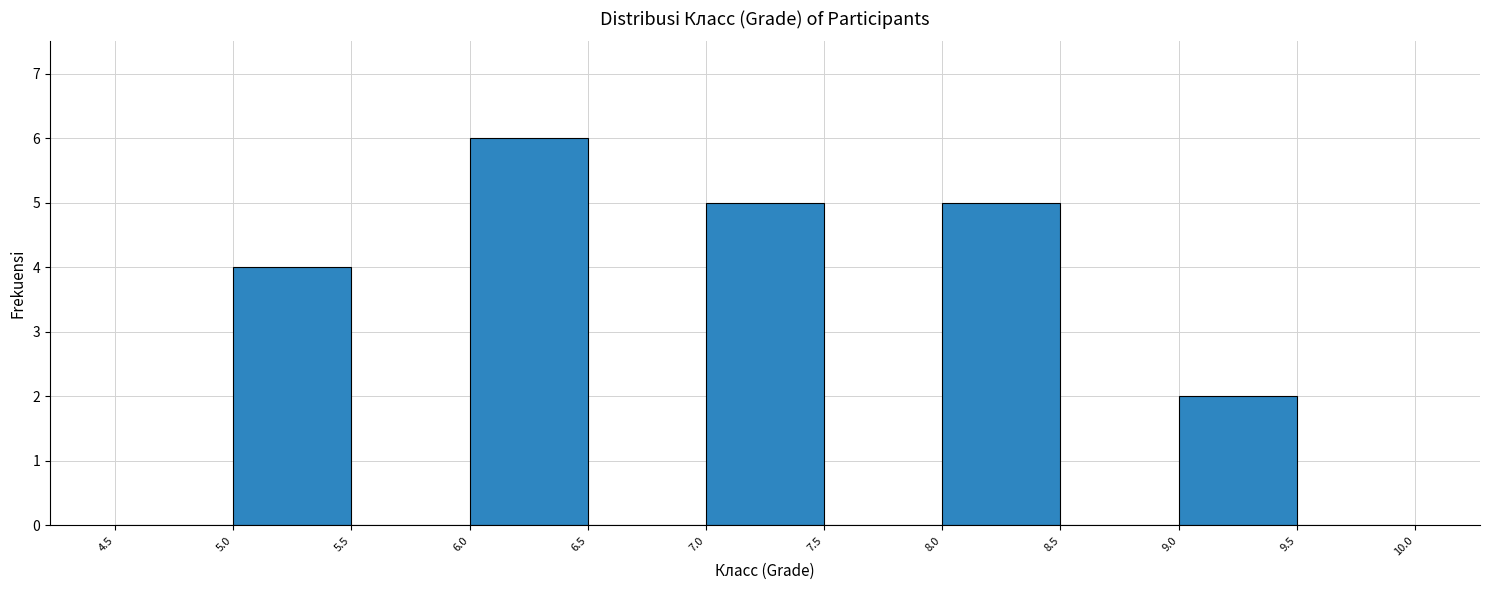

How tall is the bar that spans 7.0 to 7.5 on the x-axis? The values are not printed on the chart, so give them approximately, as read against the axis.

5